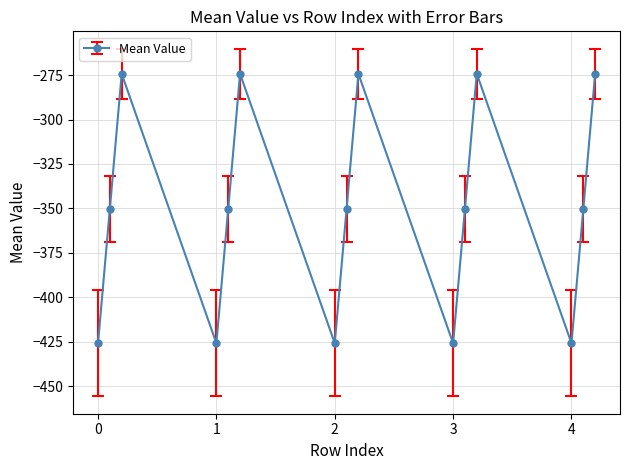

What is the smallest value displayed?

-425.8